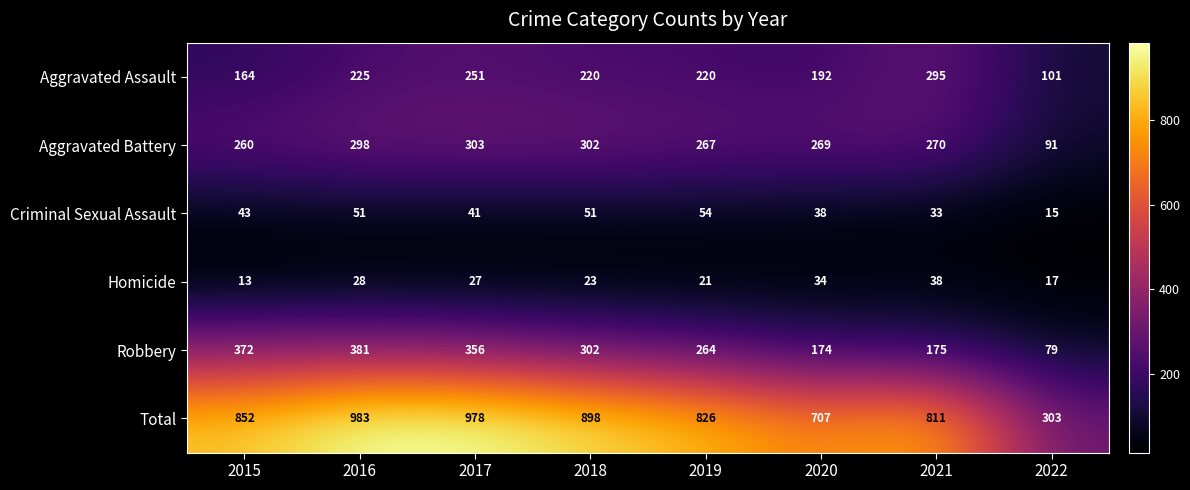

What is the total value across all series at 2018?

1796